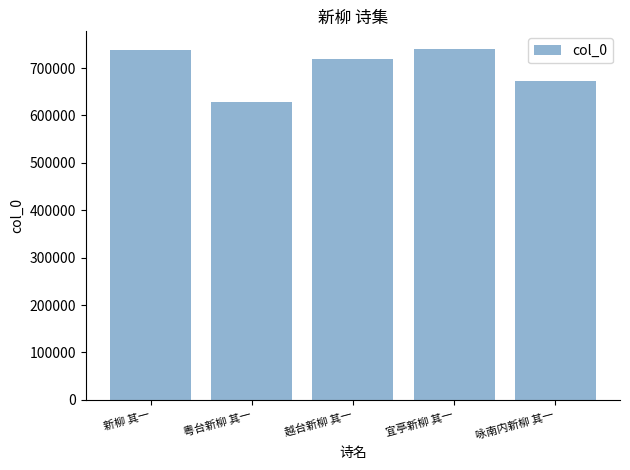

Read the value at 宜亭新柳 其一, to the nearest 10.

740440